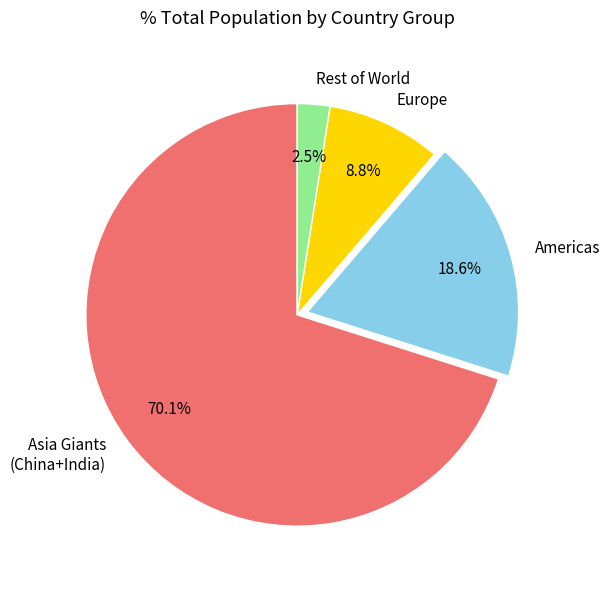

What is the largest slice in the pie chart?

Asia Giants (China+India)